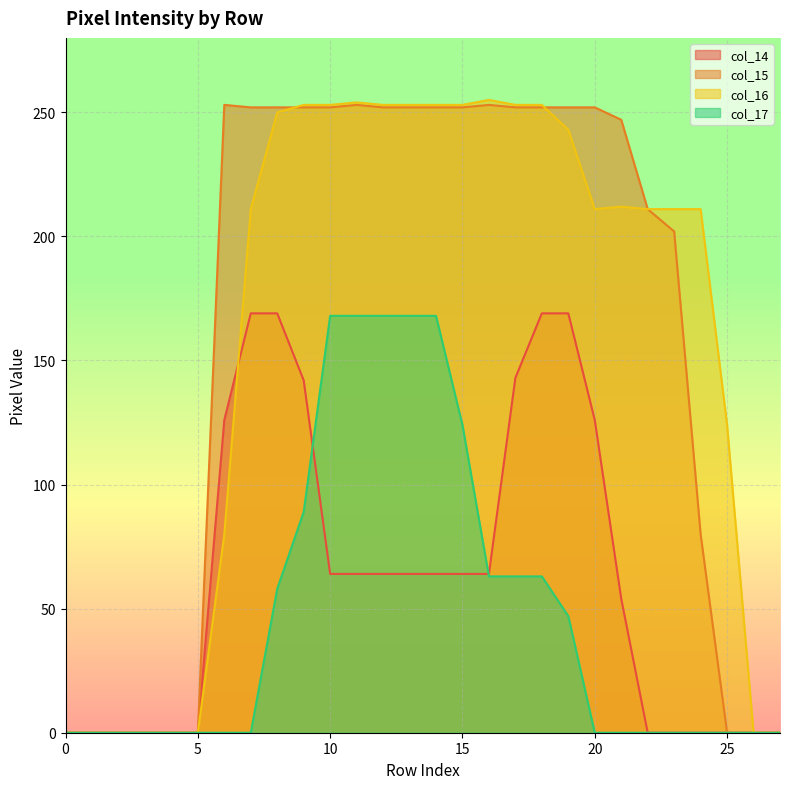

What is the spread (max minus min) of values at 21?

247